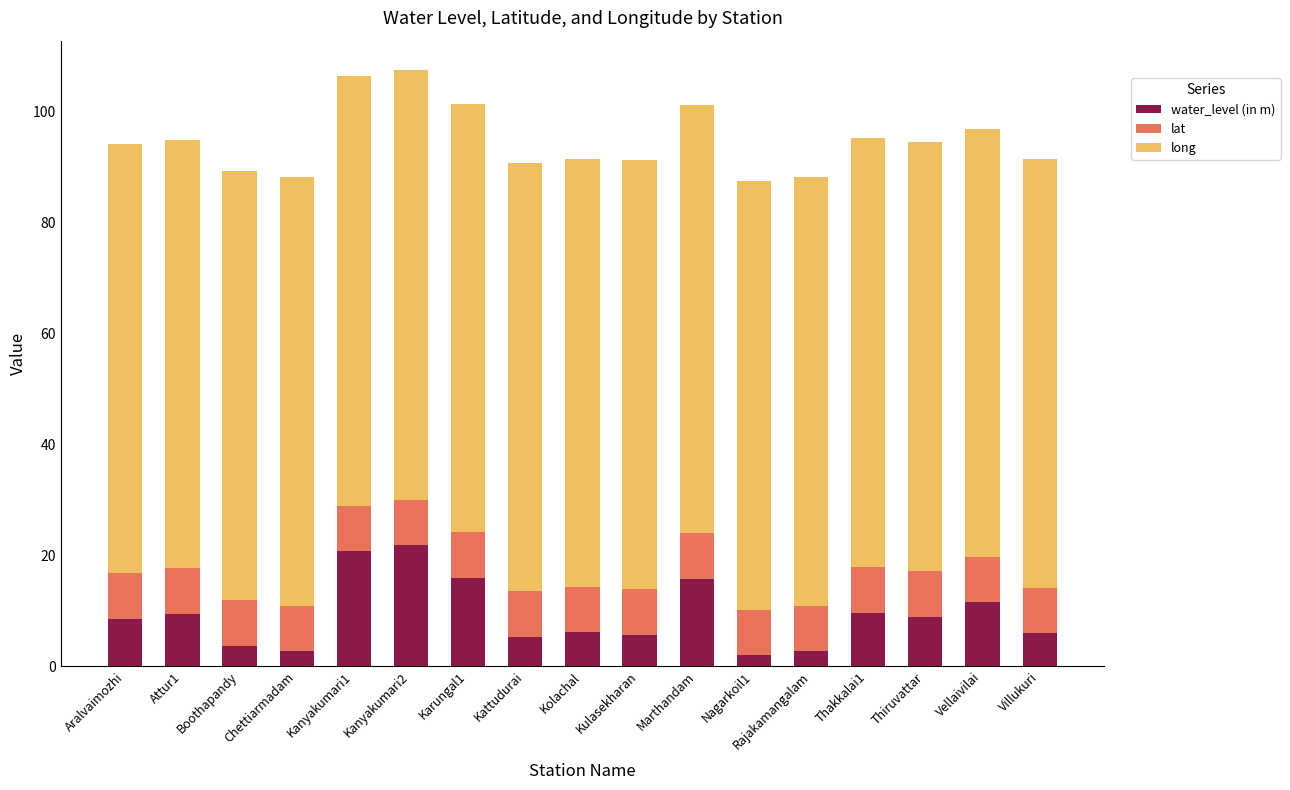

What is the difference between the maximum and minimum values in the water_level (in m) series?

19.8